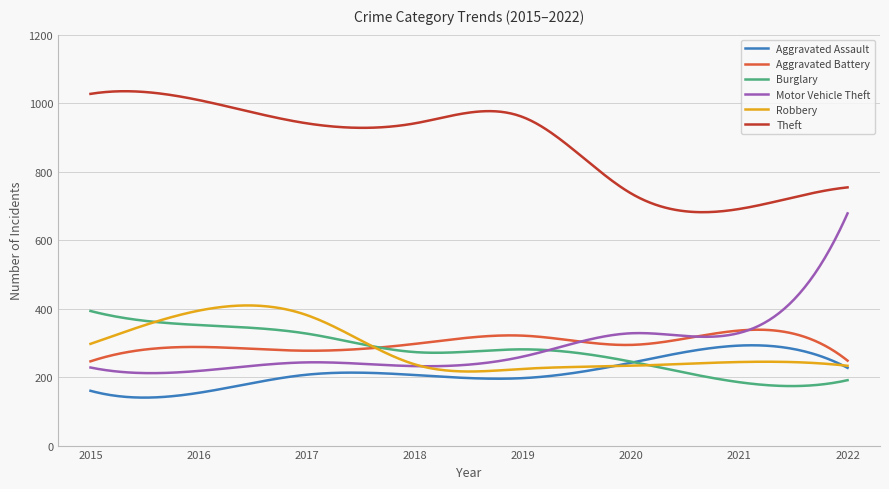

What is the minimum value shown in the chart?

140.1